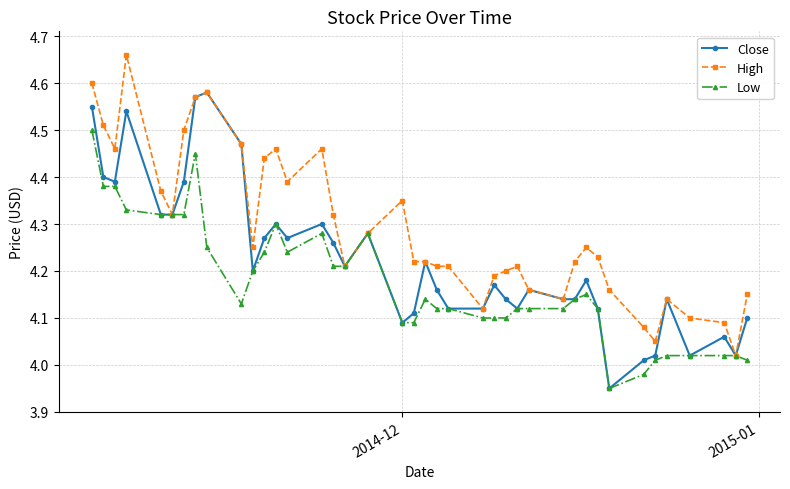

List the series in order of their overall mean, highest first.

High, Close, Low